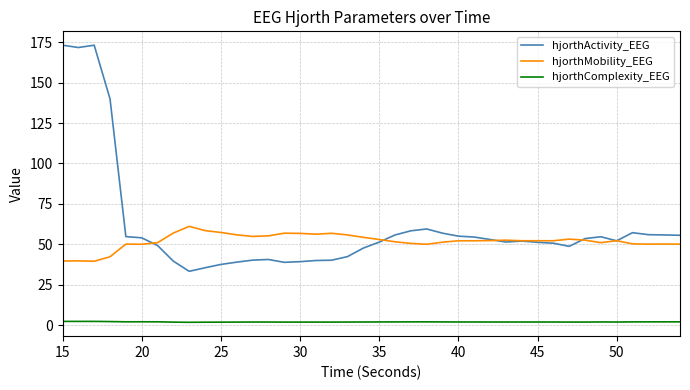

How many distinct data groups are displayed?

3